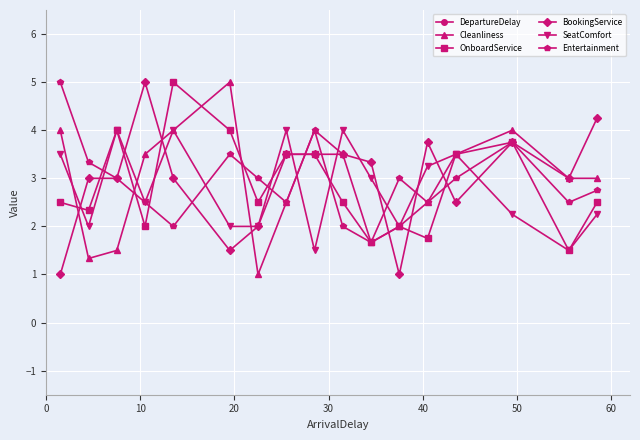

Which series has the widest spread of values?

DepartureDelay